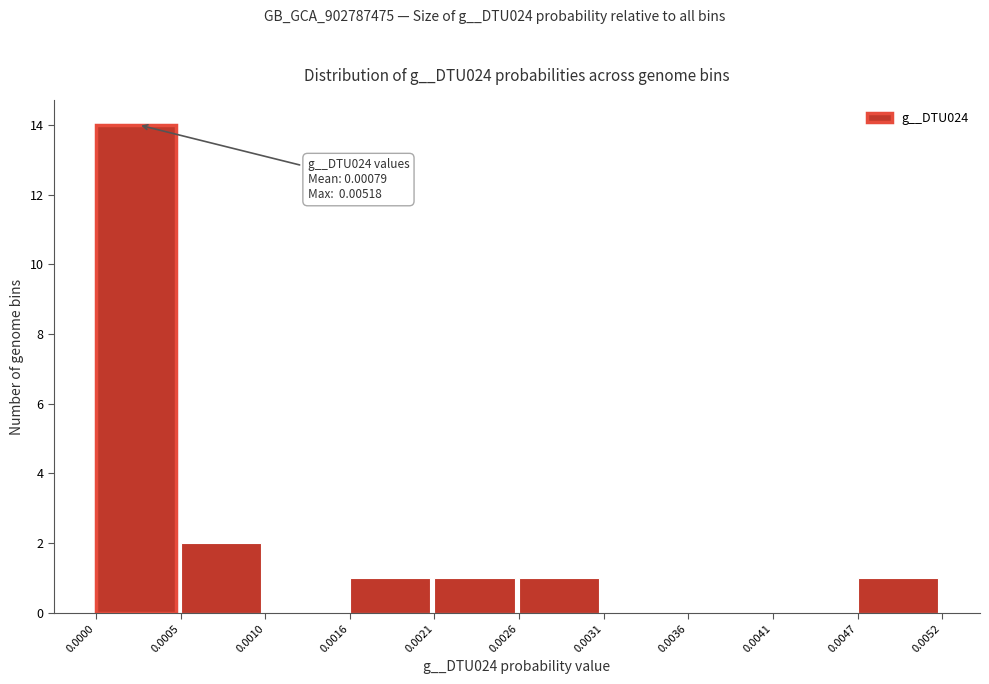

Which range on the x-axis has the tallest bar?

0.0000 to 0.0005